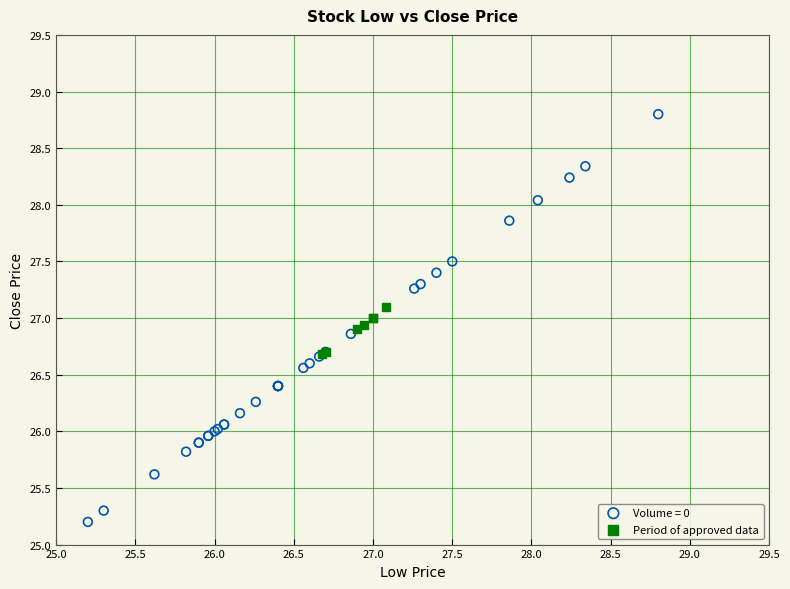

Which series contains the lowest Y value?

Volume = 0